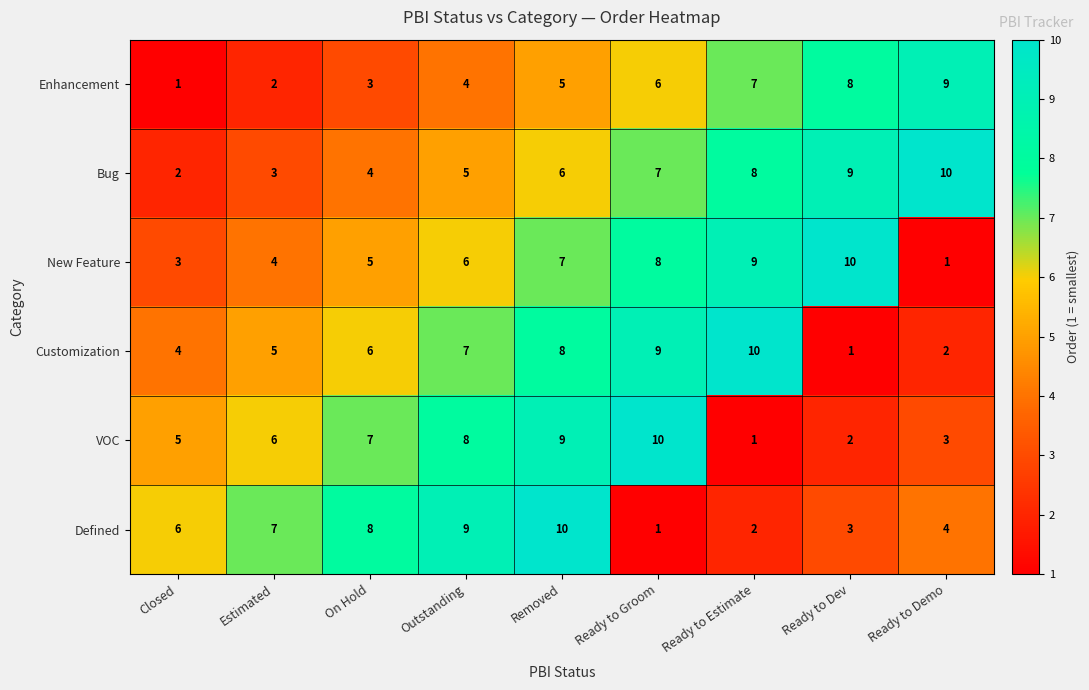

Is it true that Customization equals 2 at Estimated?

False